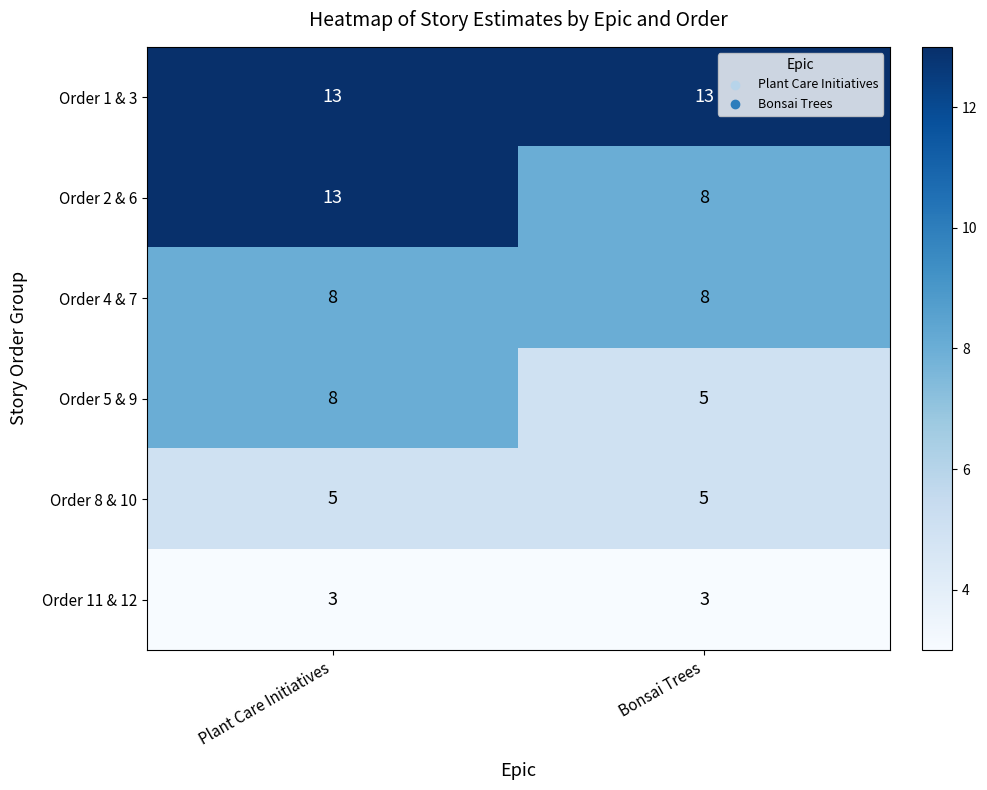

True or false: Order 5 & 9 has a value of 8 at Plant Care Initiatives.

True